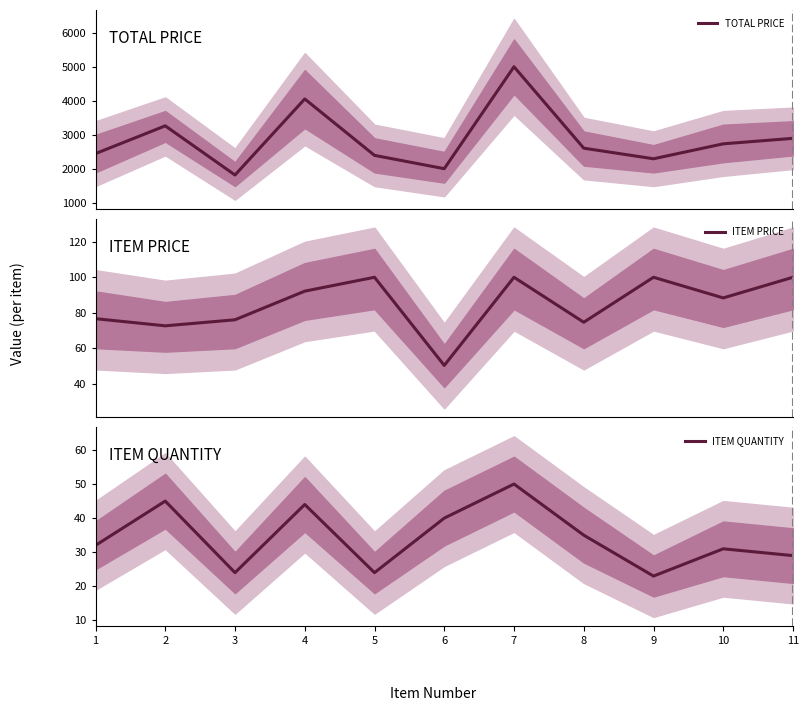

What is the minimum value shown in the chart?

23.0